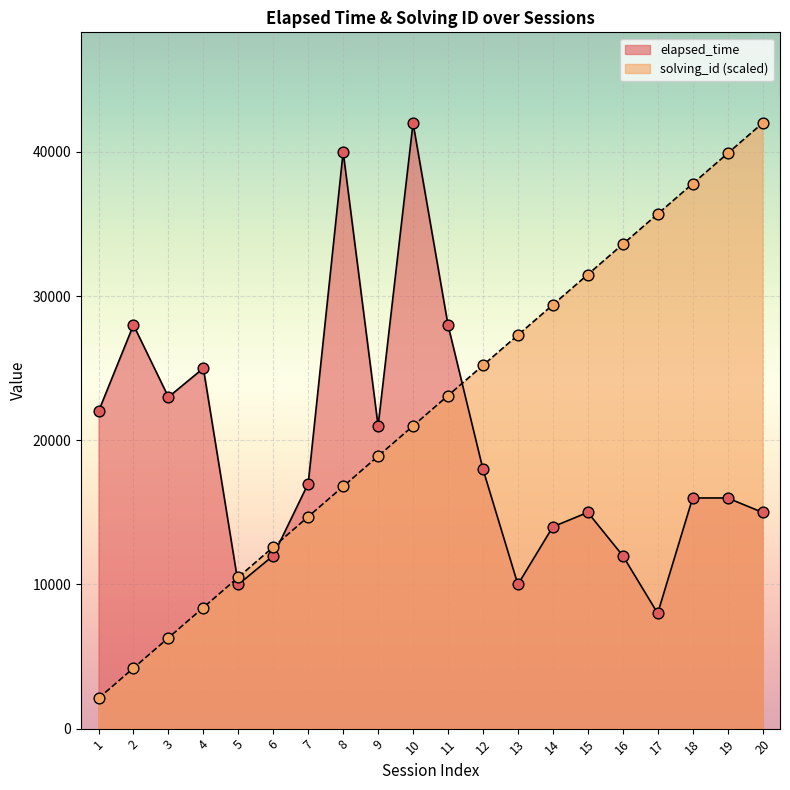

At how many categories does at least one series exceed 33550?

7